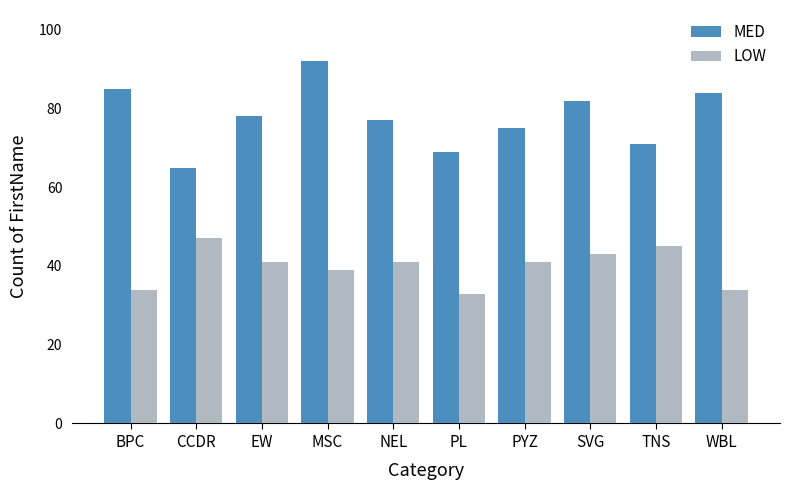

What is the label of the 2nd bar from the right?

TNS